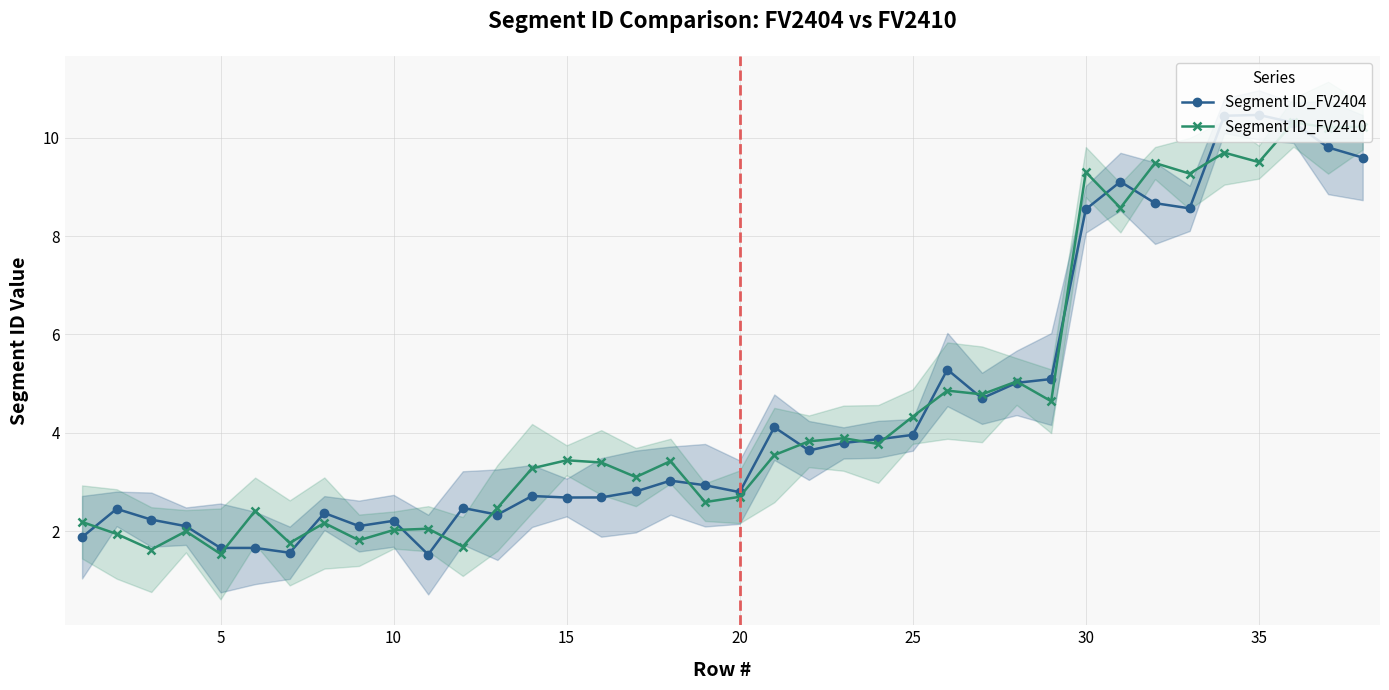

True or false: Segment ID_FV2404 has more than 0 points higher than both neighbors.

True